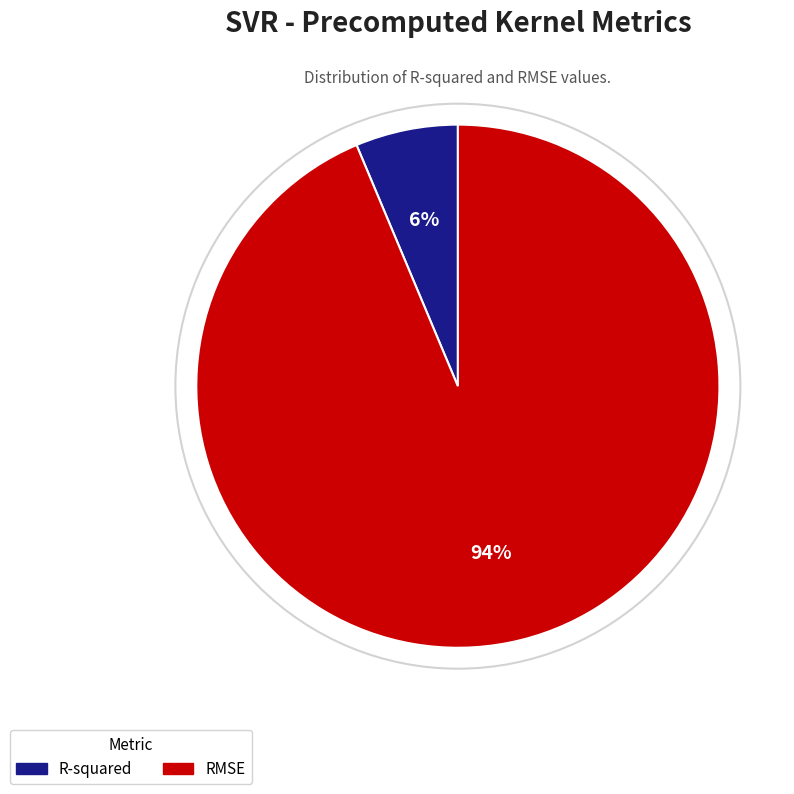

Do R-squared and RMSE together represent more than half of the pie?

Yes